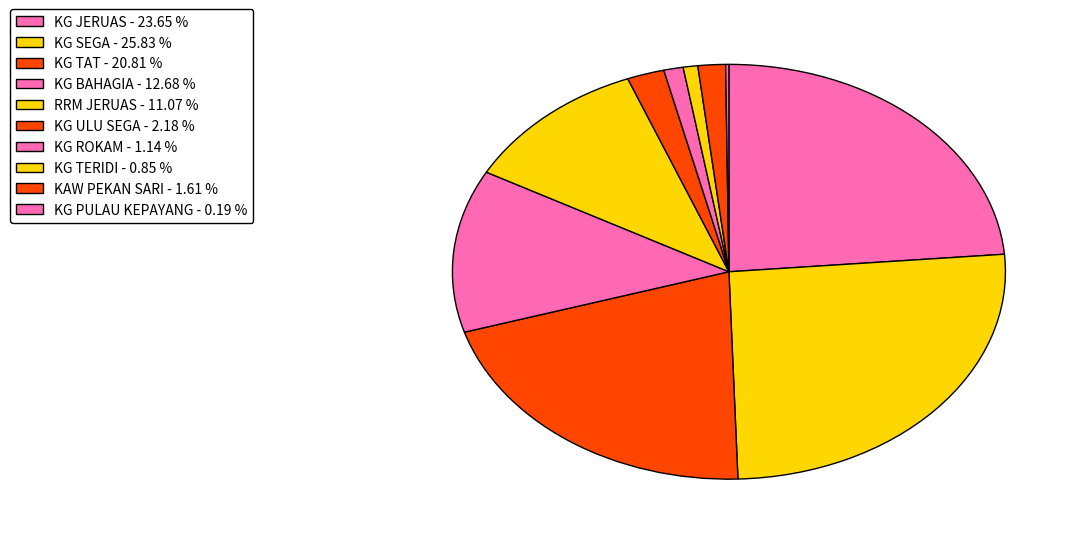

True or false: KG ROKAM accounts for 11% of the total.

False